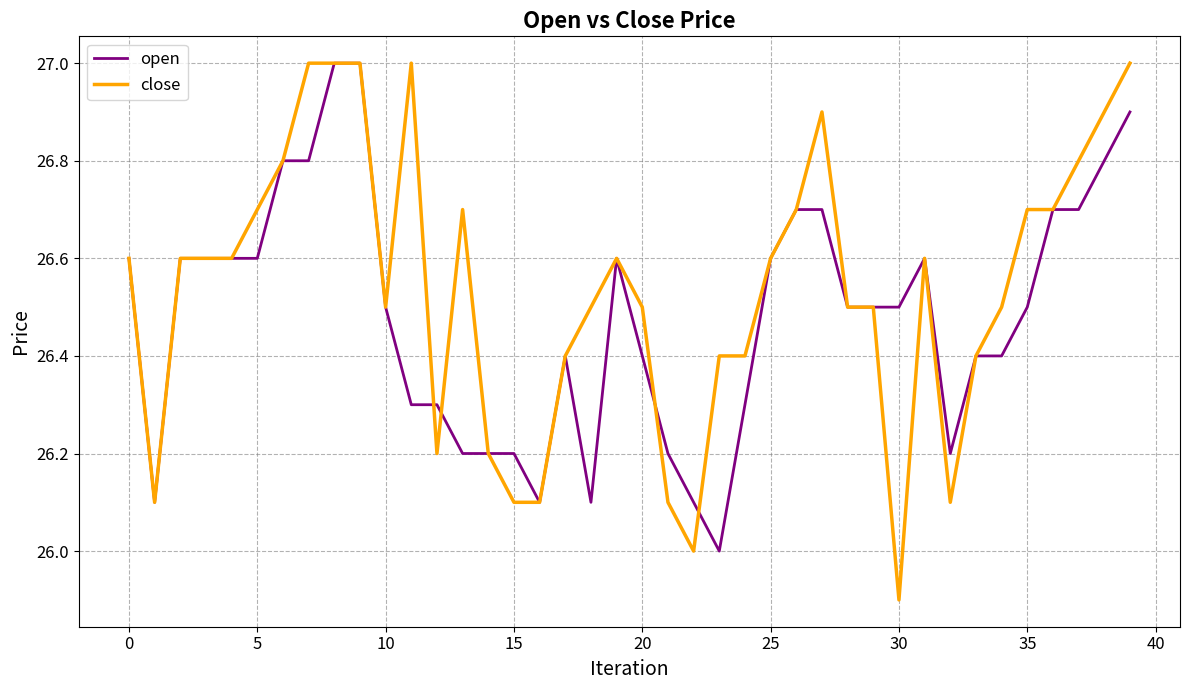

Rank the series by their average value, from lowest to highest.

open, close